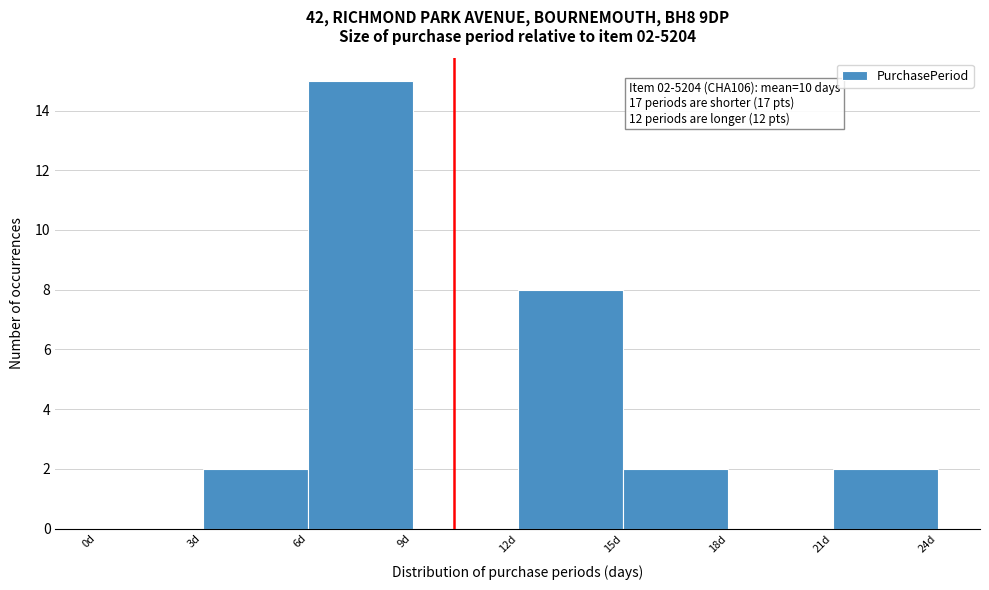

Over which range of the x-axis is the bar tallest?

6 to 9